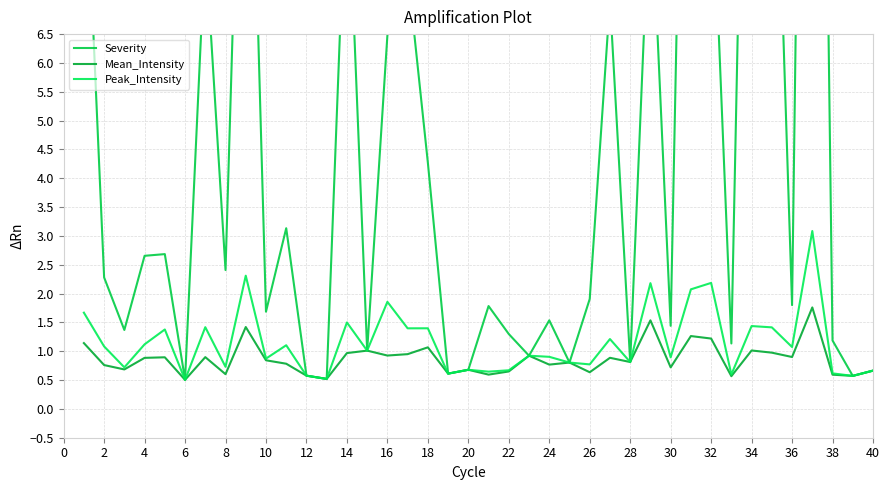

What value does the Mean_Intensity series have at 32?

1.2